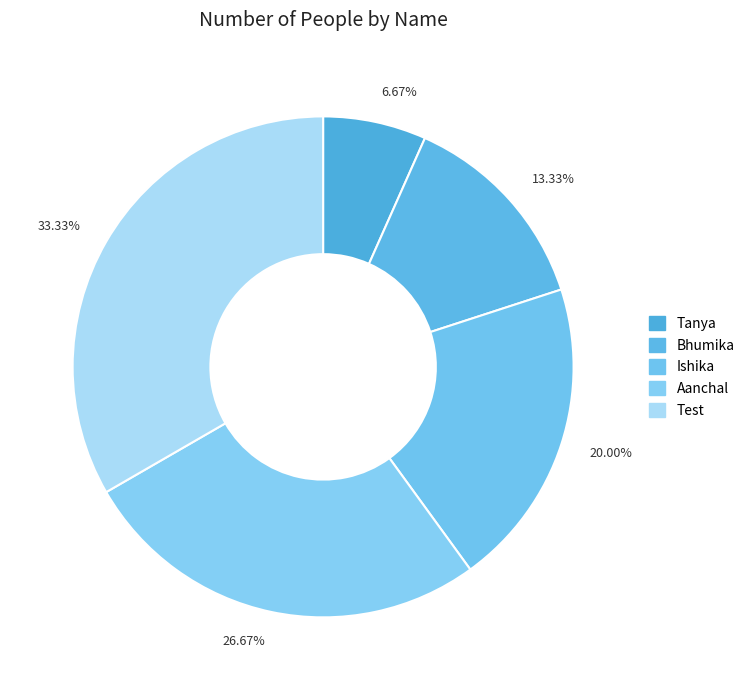

To the nearest percent, what is the difference between the largest and smallest slice percentages?

27%